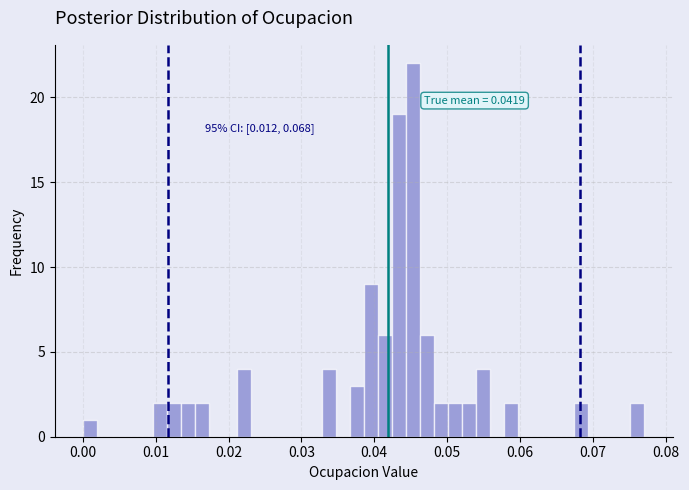

Around what value on the x-axis is the tallest bar? Give the approximate position of its centre, as read against the axis.

0.045